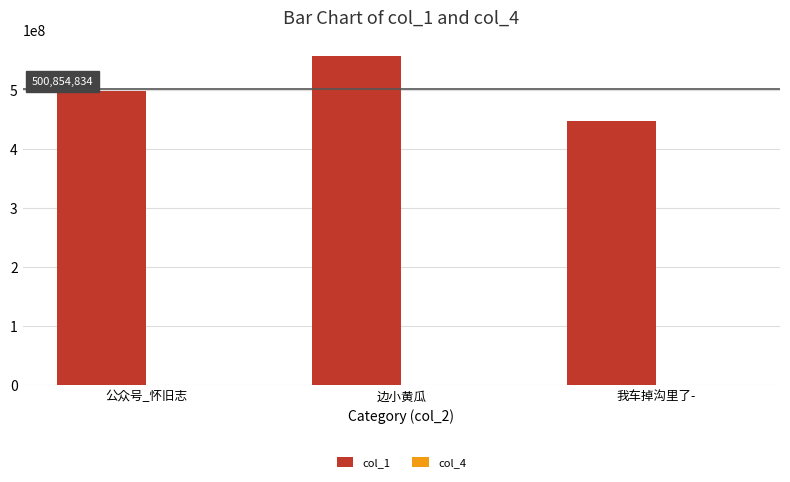

The col_1 series shows 557071430 at 边小黄瓜. True or false?

True